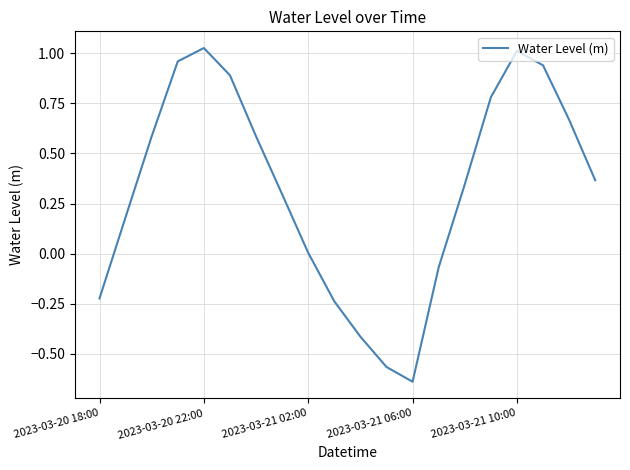

Which label corresponds to the smallest value in the chart?

2023-03-21 06:00